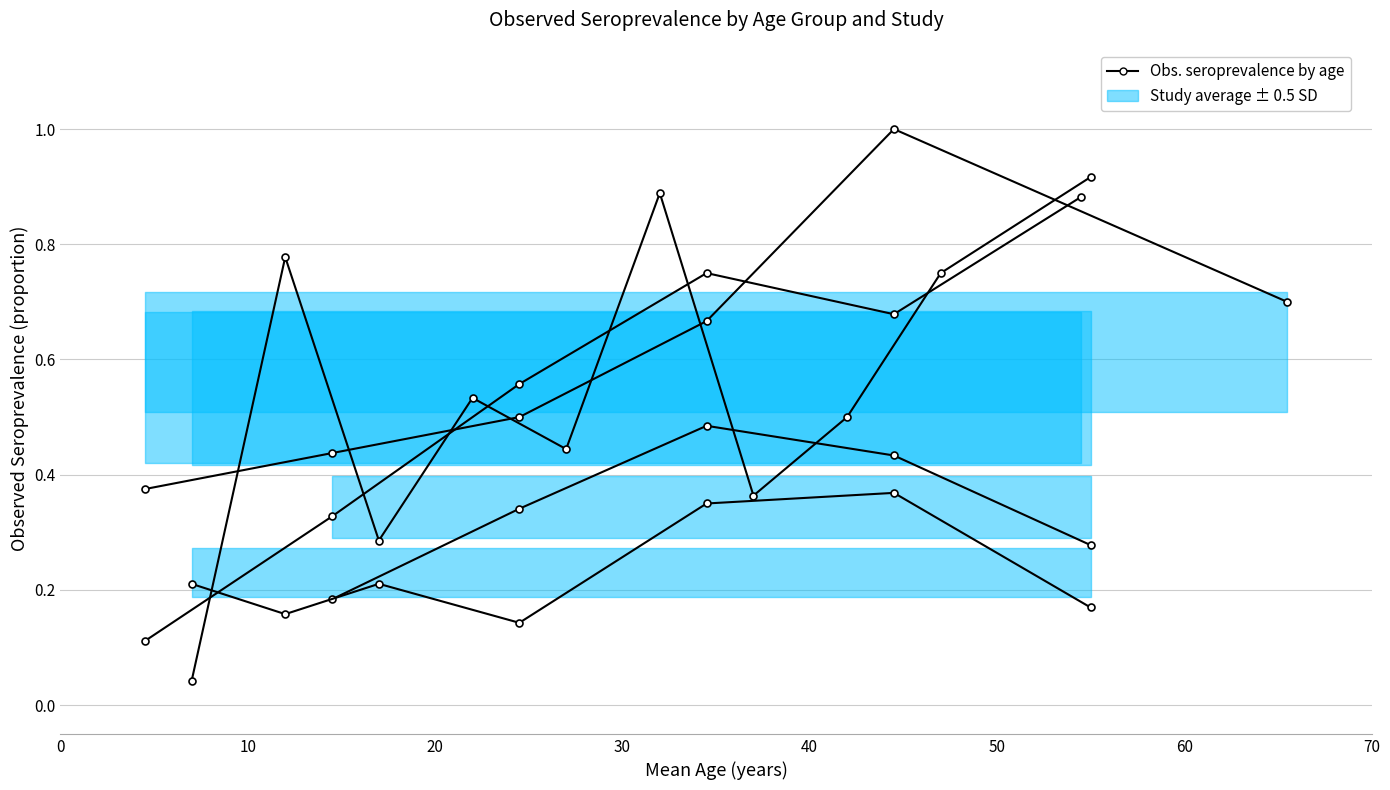

Is it true that the value at 2 is 0.2?

False